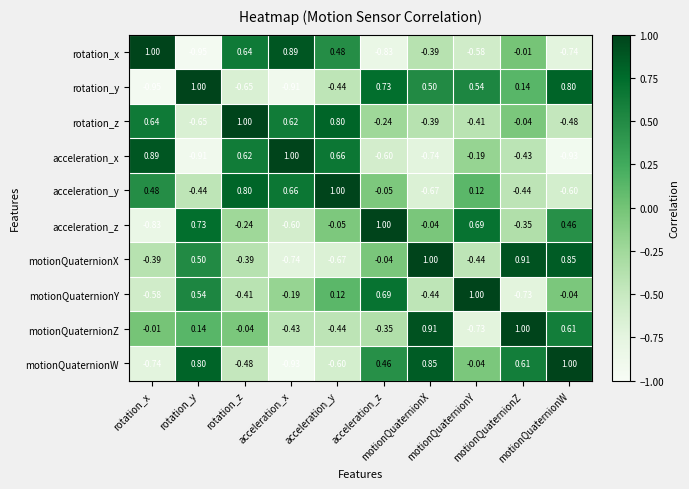

At motionQuaternionZ, list the series in order from largest to smallest.

motionQuaternionZ, motionQuaternionX, motionQuaternionW, rotation_y, rotation_x, rotation_z, acceleration_z, acceleration_x, acceleration_y, motionQuaternionY